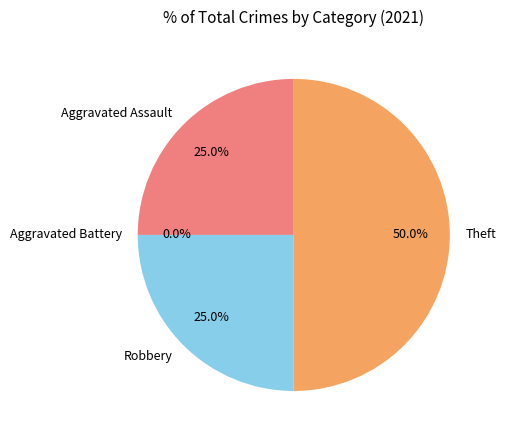

The Robbery slice represents 20% of the pie. True or false?

False